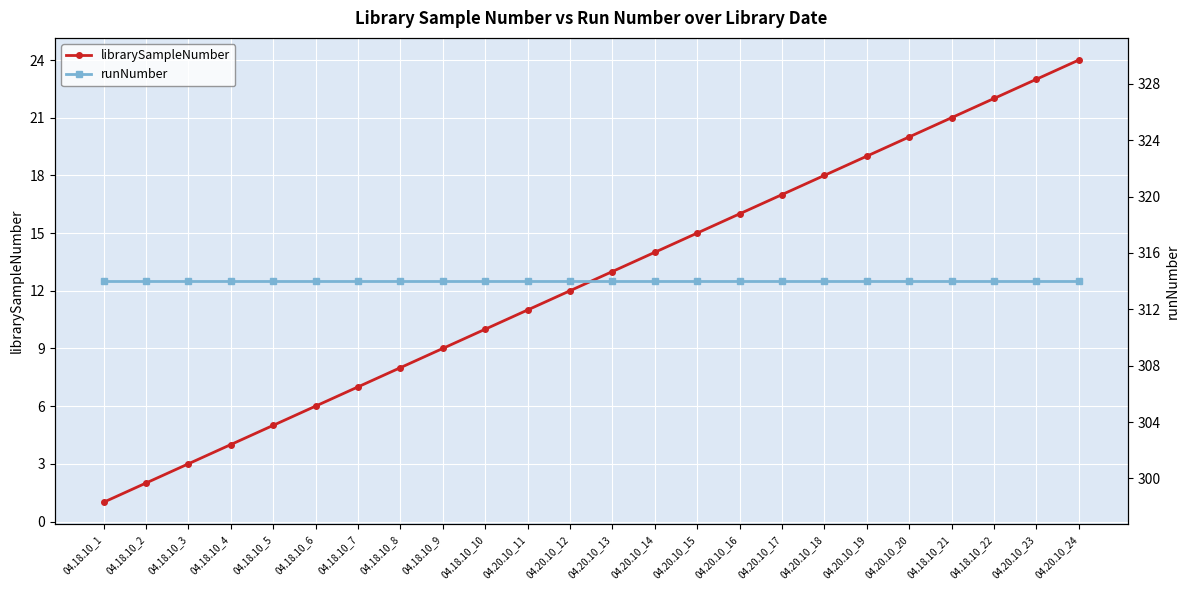

At which category is the sum across all series the highest?

04.20.10_24